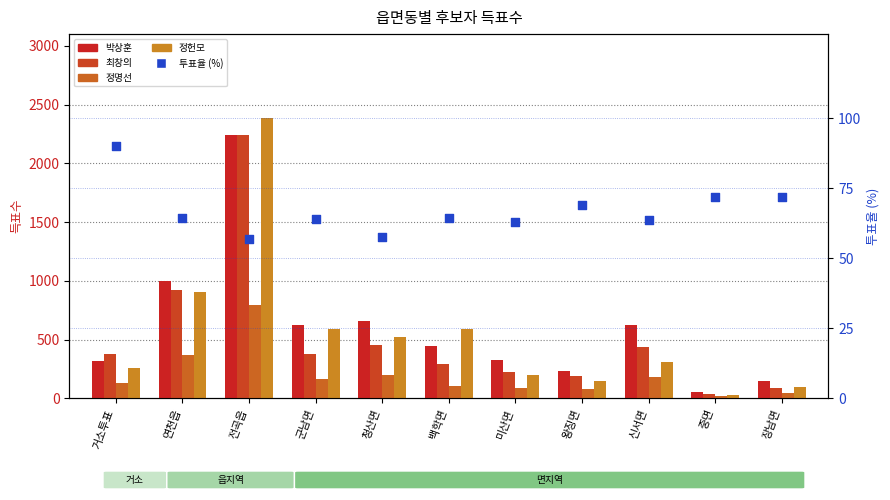

Which series reaches the maximum Y coordinate?

정헌모